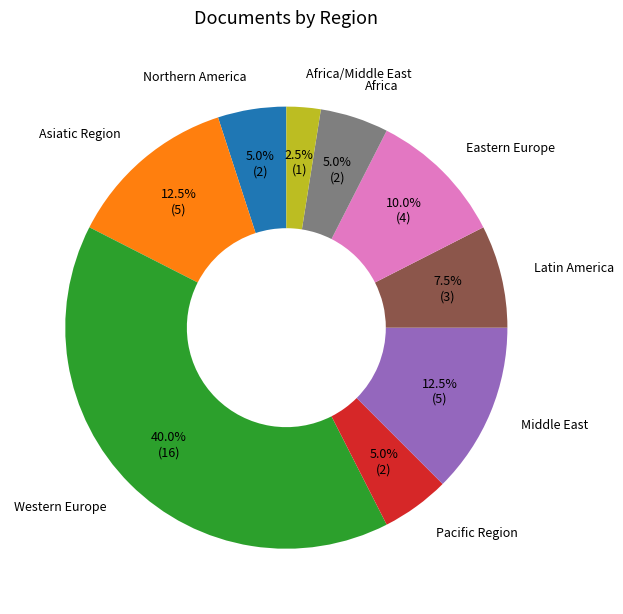

The Africa slice represents 5% of the pie. True or false?

True